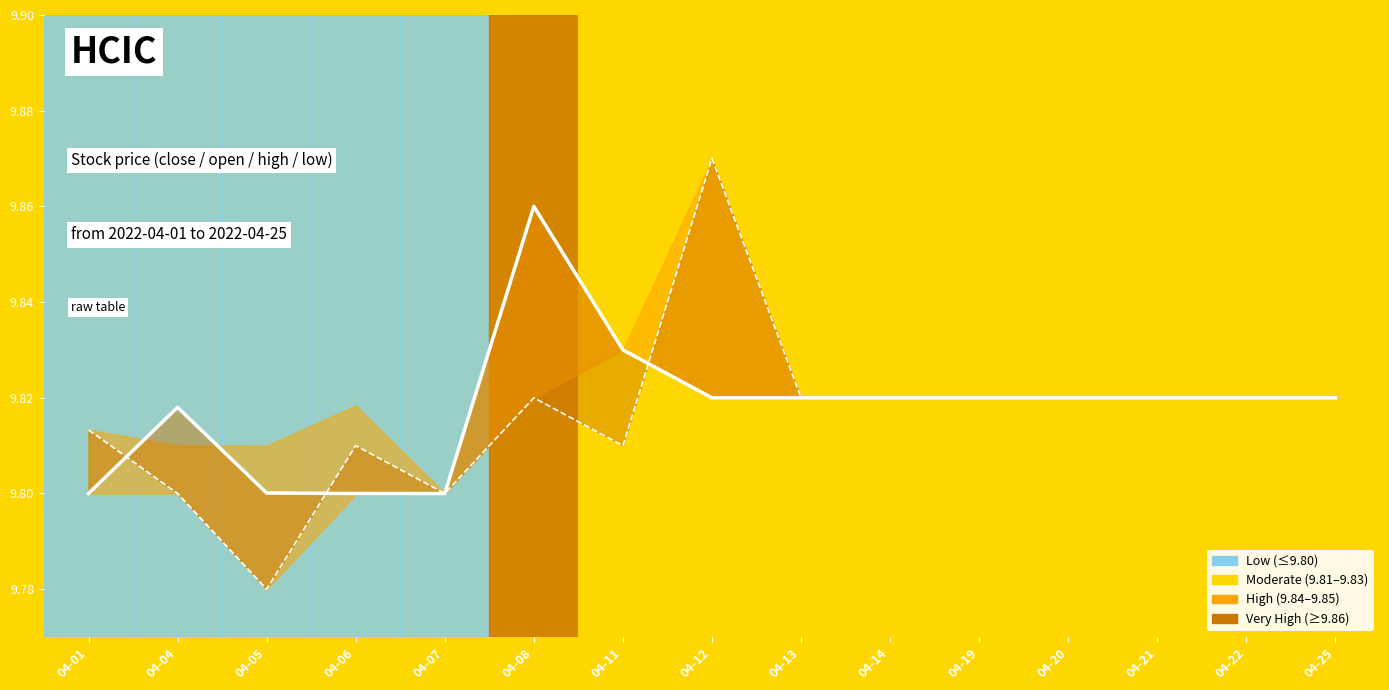

What is the sum of all open values?

147.2